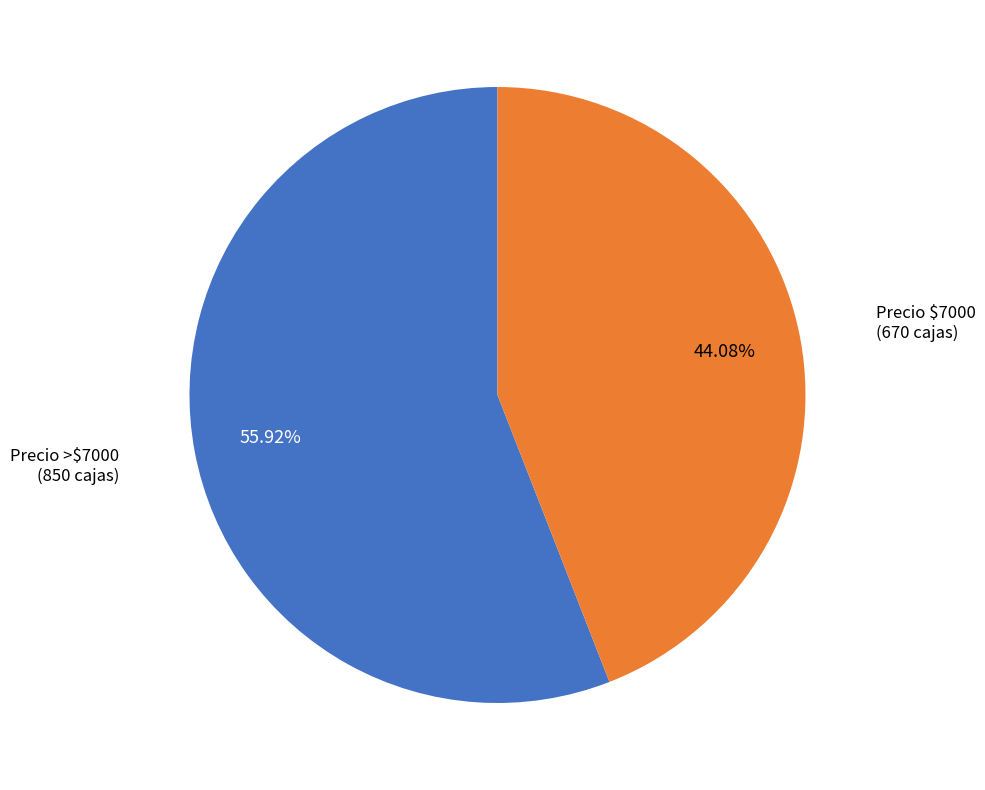

Is there a majority slice in this chart?

Yes